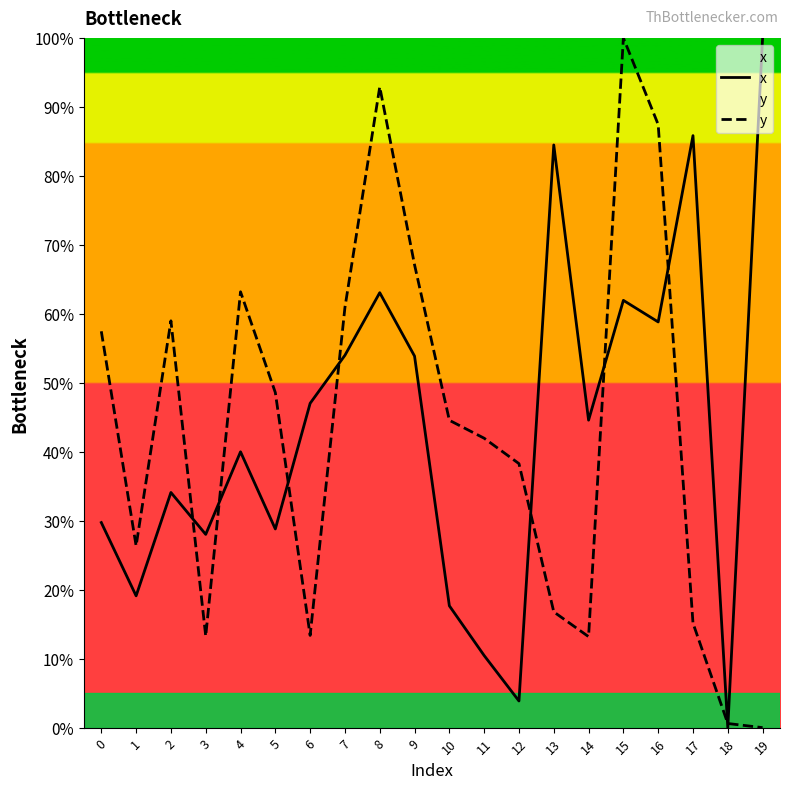

What is the highest value of the y series?

100.0